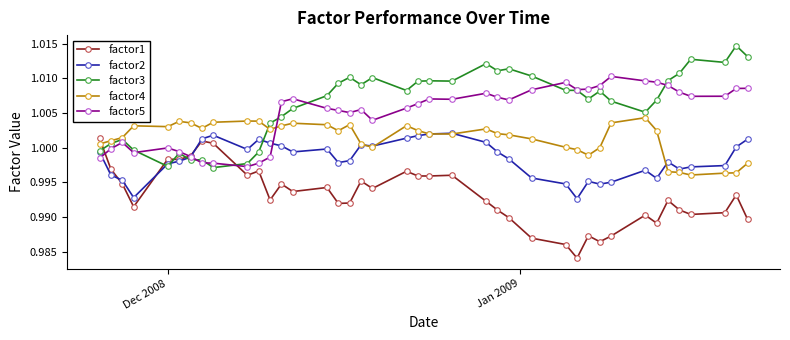

Which series has the largest total across all categories?

factor3